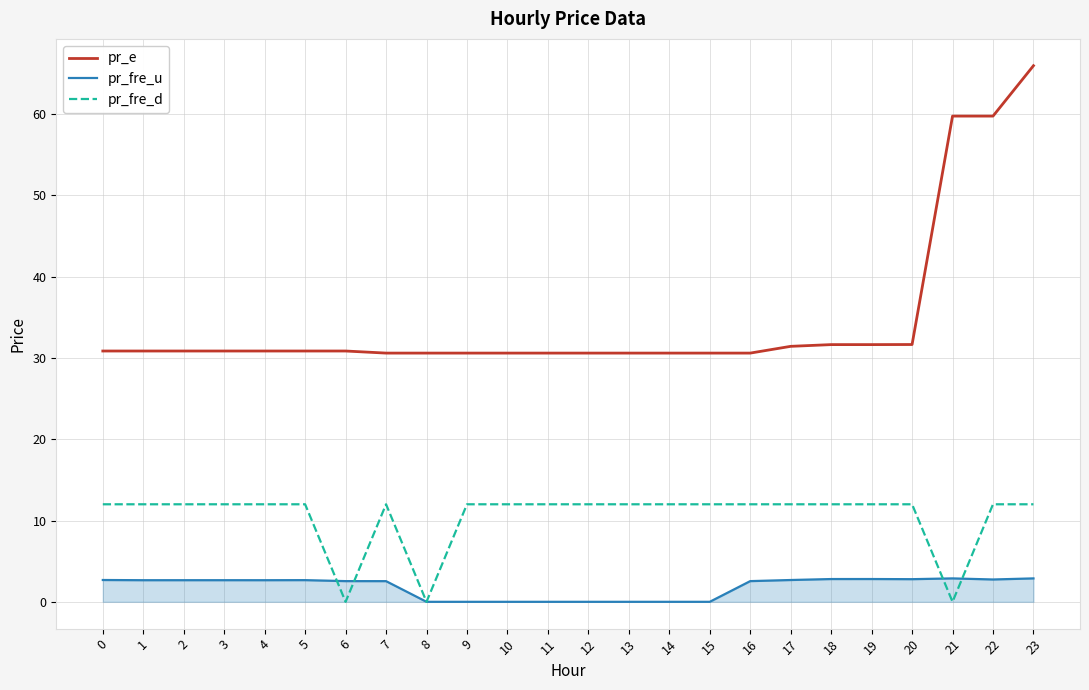

Which series ends up on top after the final intersection of pr_fre_u and pr_fre_d?

pr_fre_d